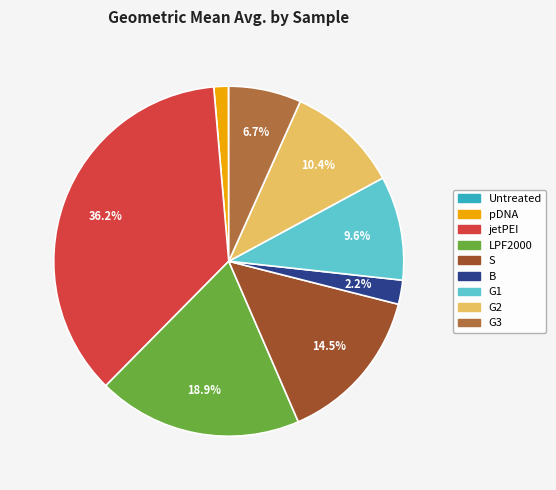

Does any single category account for the majority?

No